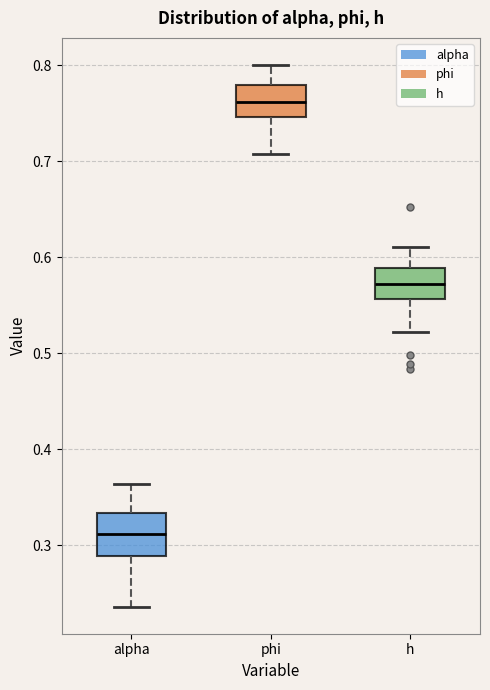

Reading left to right, read every box against the y-axis: the position of its median line, the range the box covers, and the ends of its whiskers. The values are not printed on the chart, so give them approximately, as read against the axis.

alpha: median 0.31, box 0.29 to 0.33, whiskers 0.24 to 0.36
phi: median 0.76, box 0.75 to 0.78, whiskers 0.71 to 0.80
h: median 0.57, box 0.56 to 0.59, whiskers 0.52 to 0.61